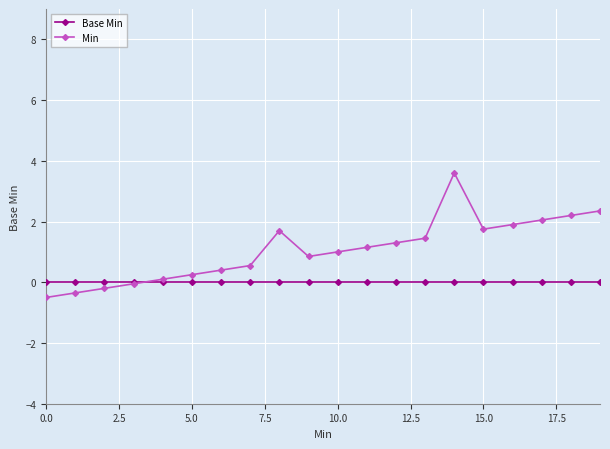

Which series has the largest total across all categories?

Min